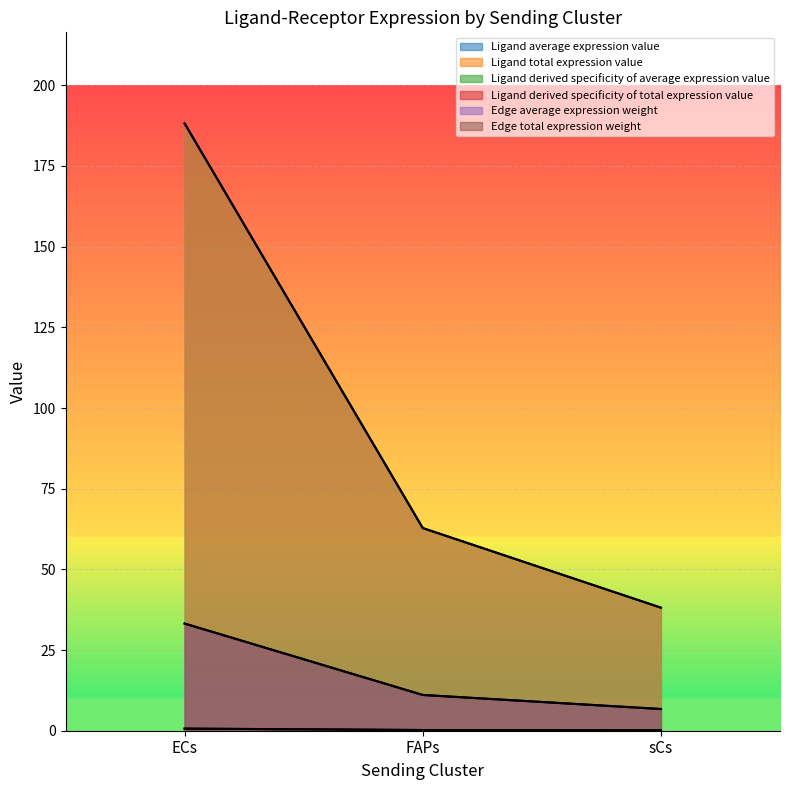

True or false: Ligand derived specificity of average expression value has a value of 0.2 at sCs.

False